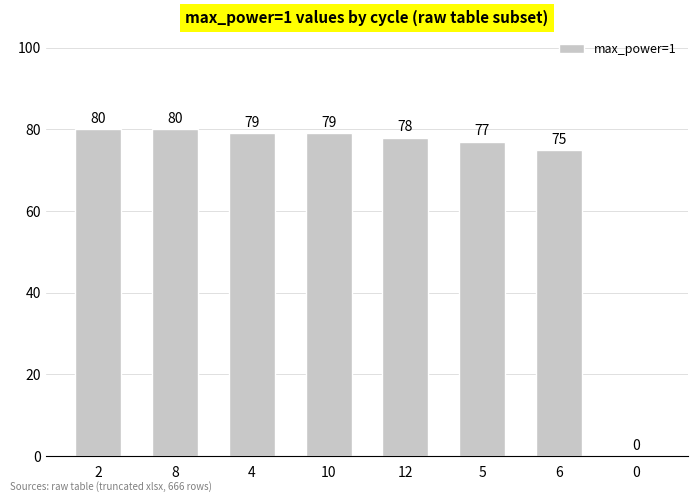

At which label is the value closest to 40?

6